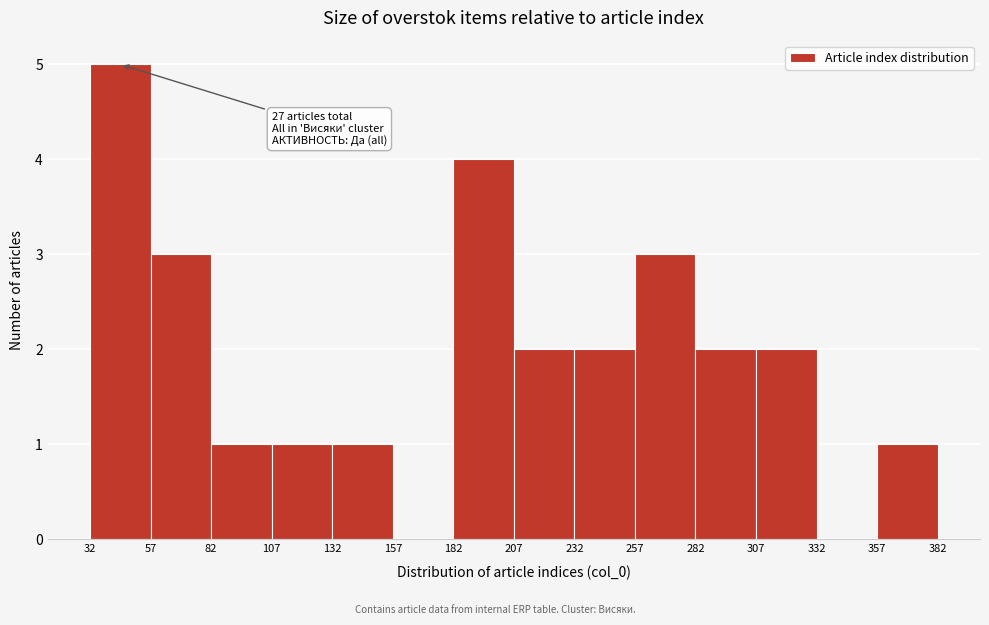

Over which range of the x-axis is the bar tallest?

32 to 57